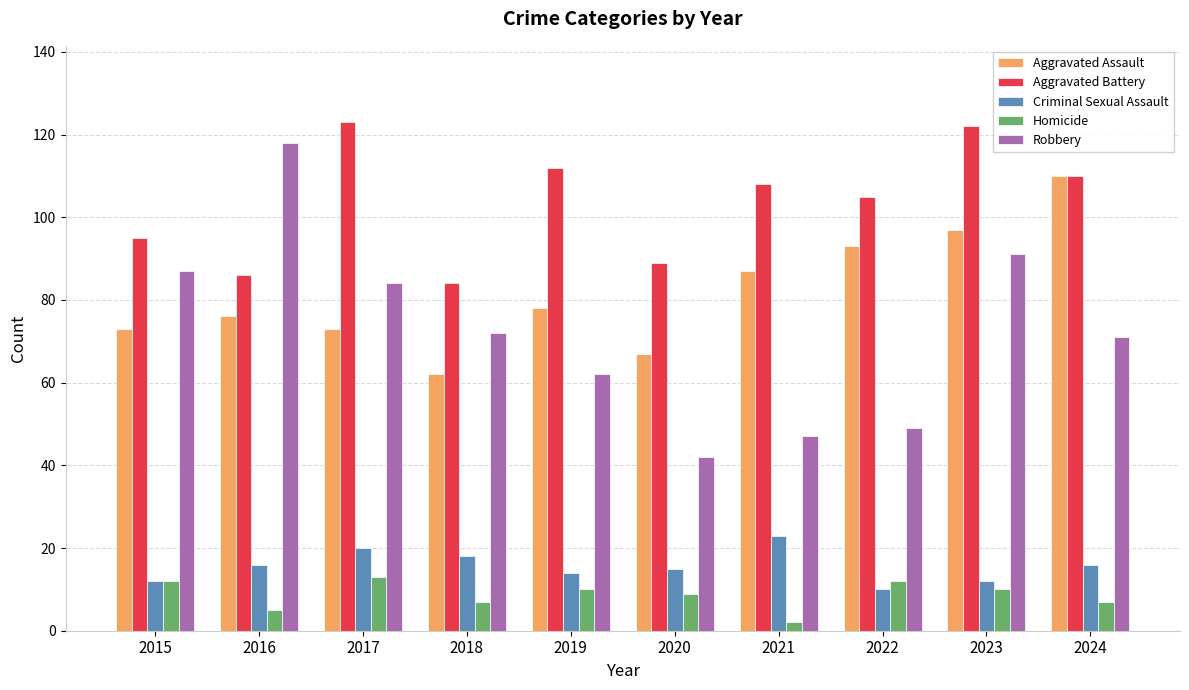

Between 2015 and 2021, which series saw the biggest shift?

Robbery